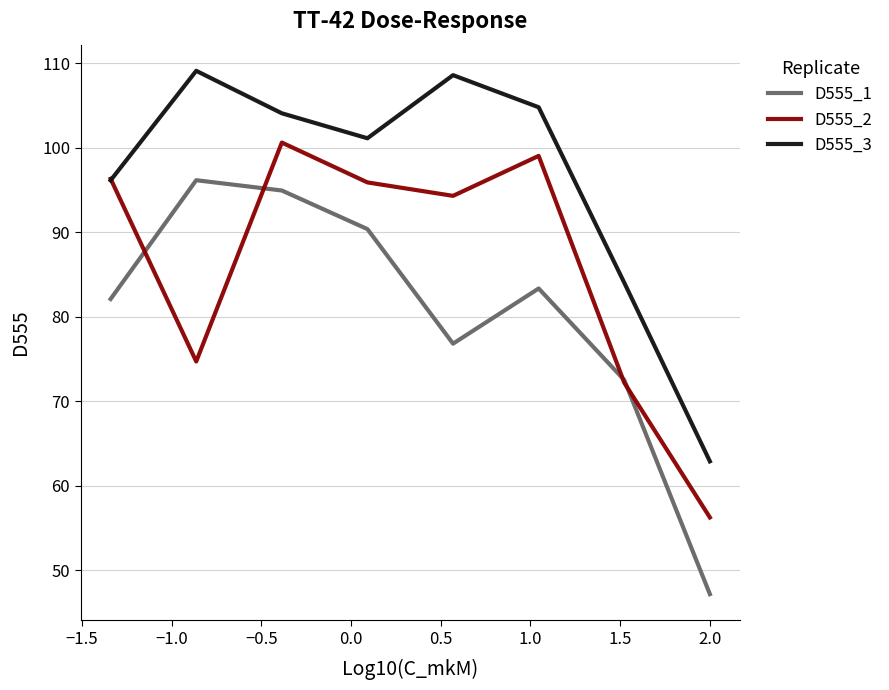

What is the highest value of the D555_2 series?

100.6